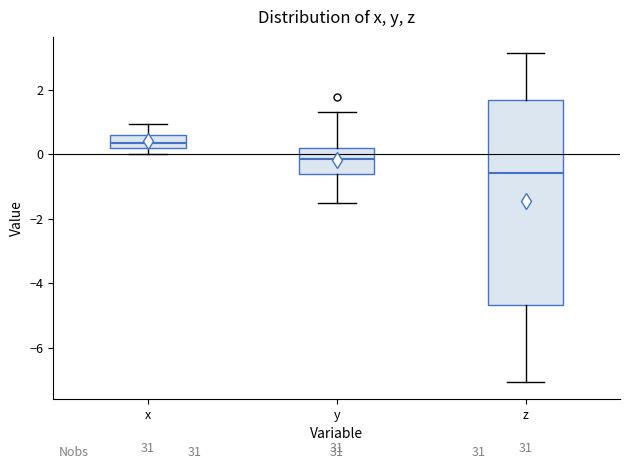

Which box has the lowest median line?

z